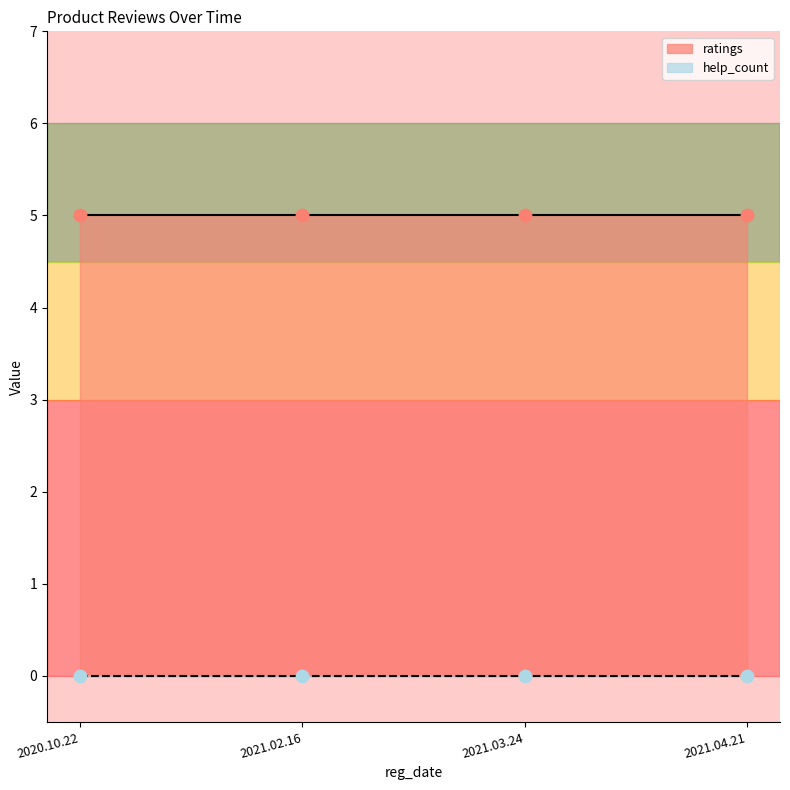

Is the value of help_count at 2020.10.22 greater than the value of ratings at 2021.03.24?

No